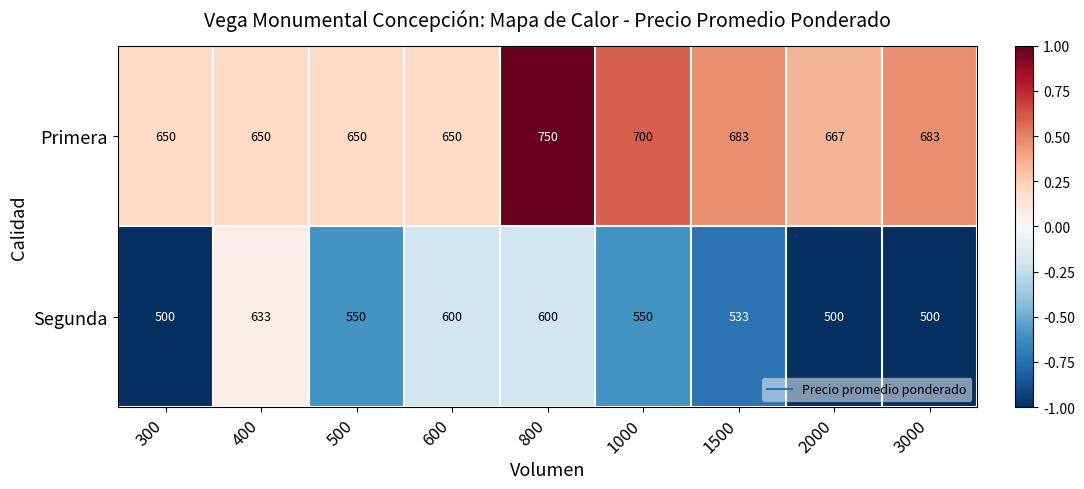

What is the total value across all series at 500?

1200